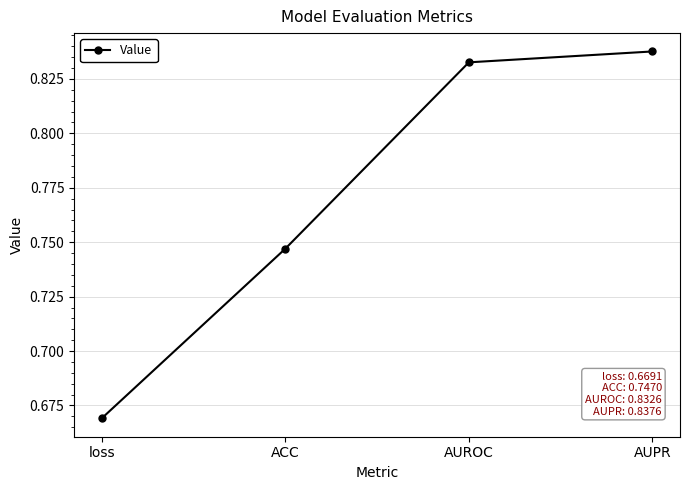

What is the change in value from loss to AUPR?

+0.2